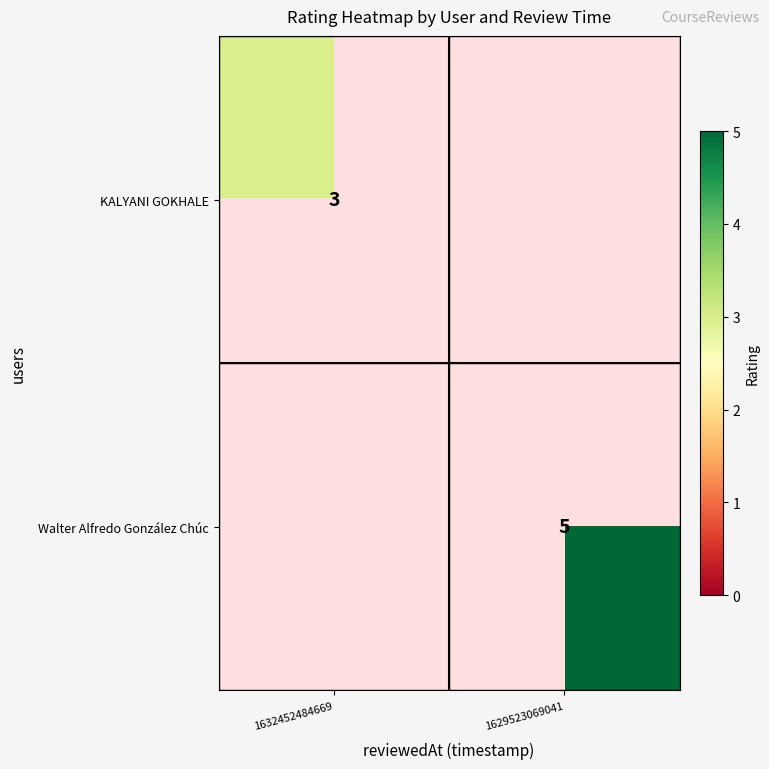

Is it true that Walter Alfredo González Chúc equals 5 at 1629523069041?

True